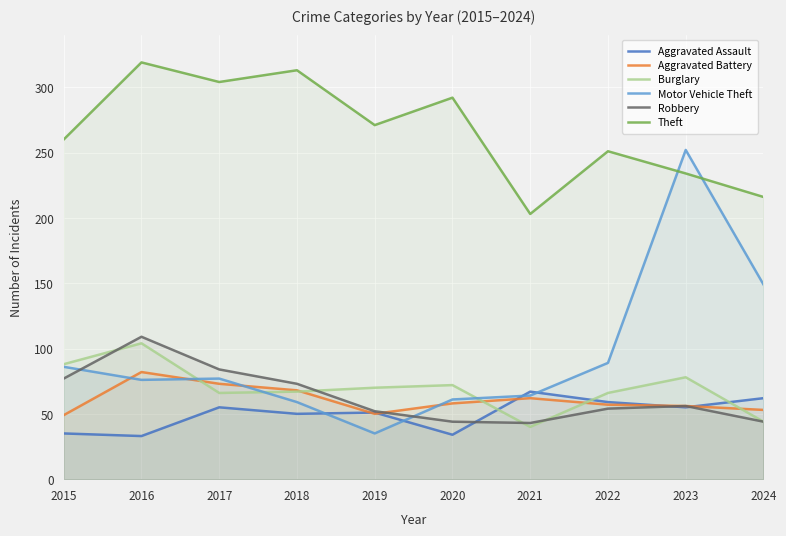

Is the value of Motor Vehicle Theft at 2016 greater than the value of Burglary at 2018?

Yes